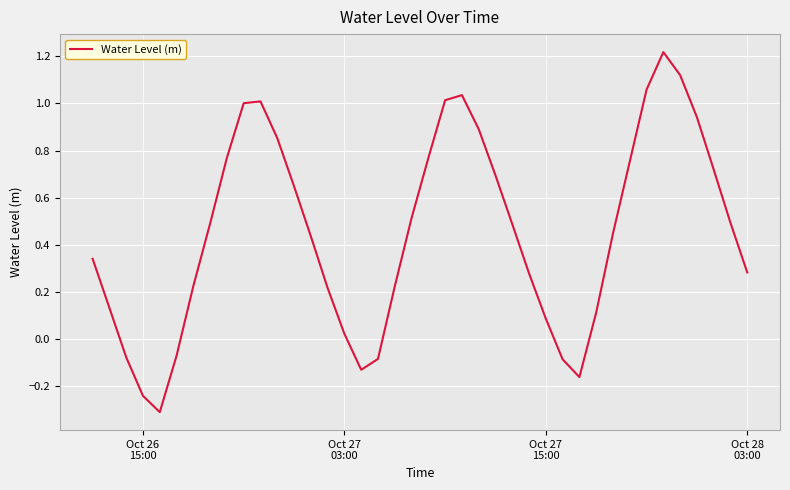

What is the difference between the maximum and minimum values?

1.5